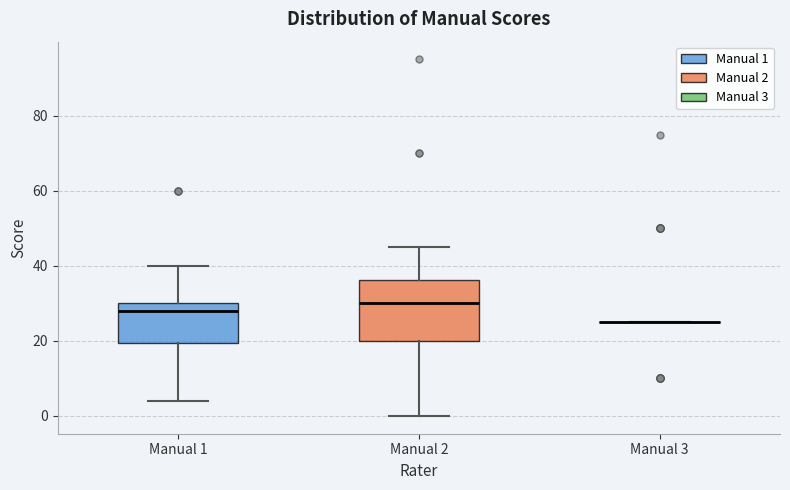

Which box is the tallest, from its lower edge to its upper edge?

Manual 2